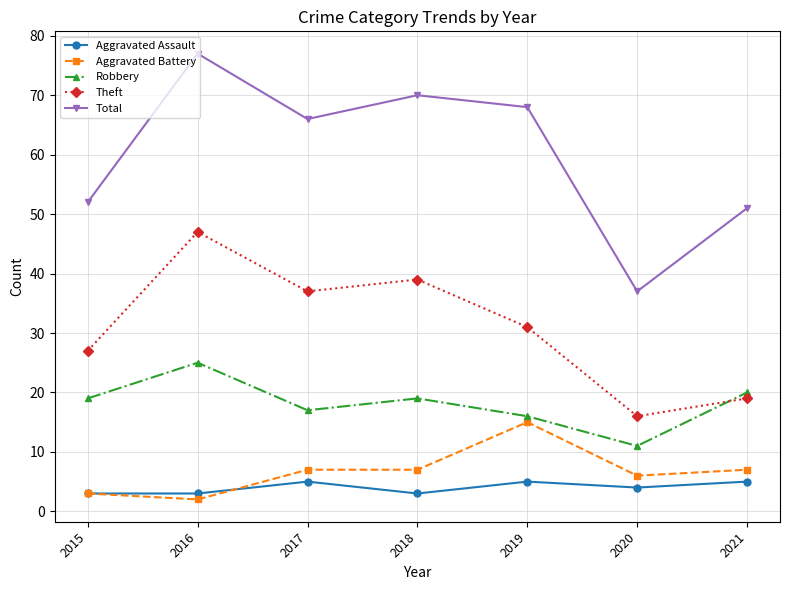

Which series has the largest range (max minus min)?

Total